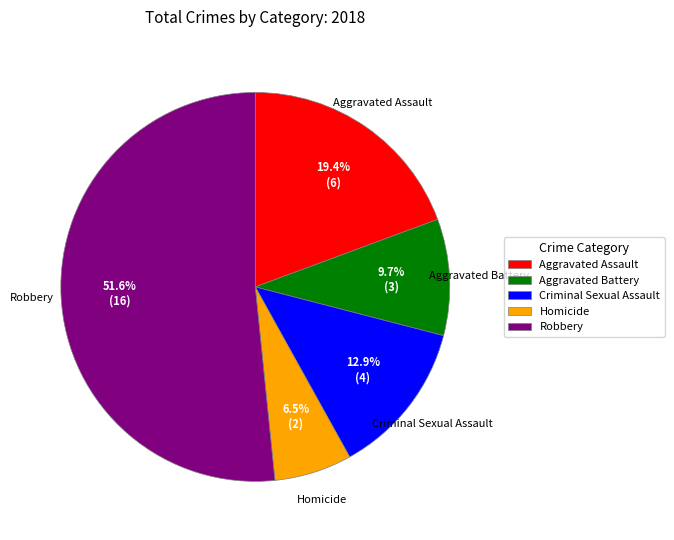

Rank the categories by value from lowest to highest.

Homicide, Aggravated Battery, Criminal Sexual Assault, Aggravated Assault, Robbery